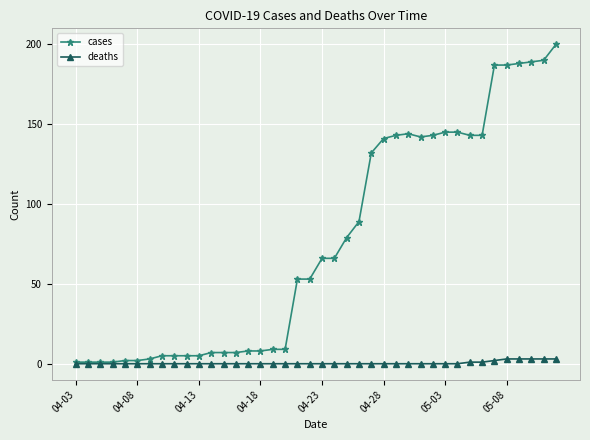

Which series has the widest spread of values?

cases